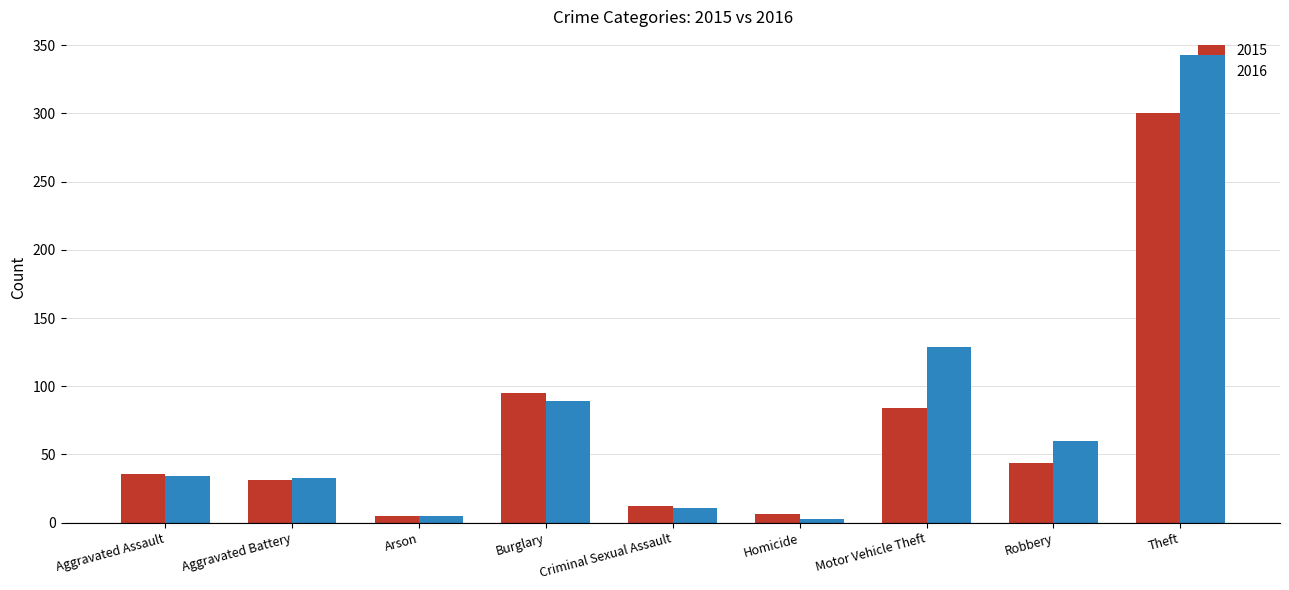

How many categories are shown in the chart?

9